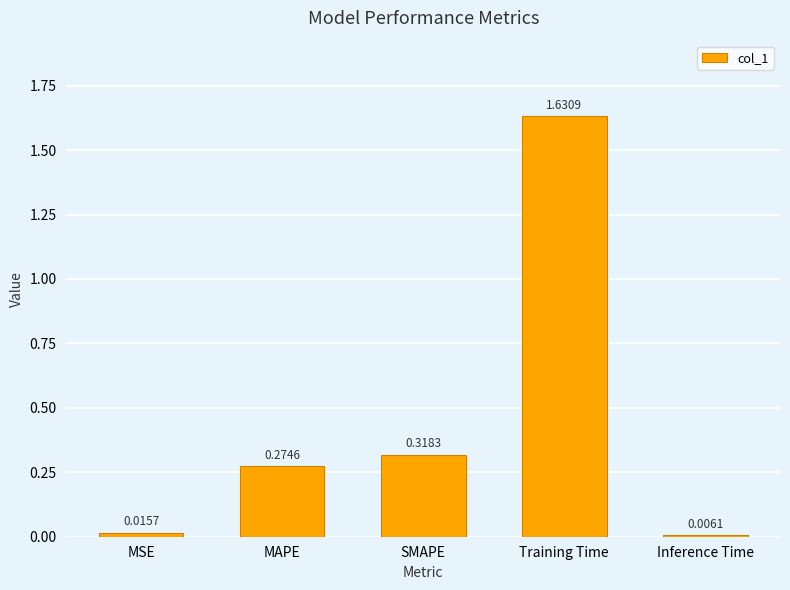

Is it true that the value at MAPE is 0.2?

False